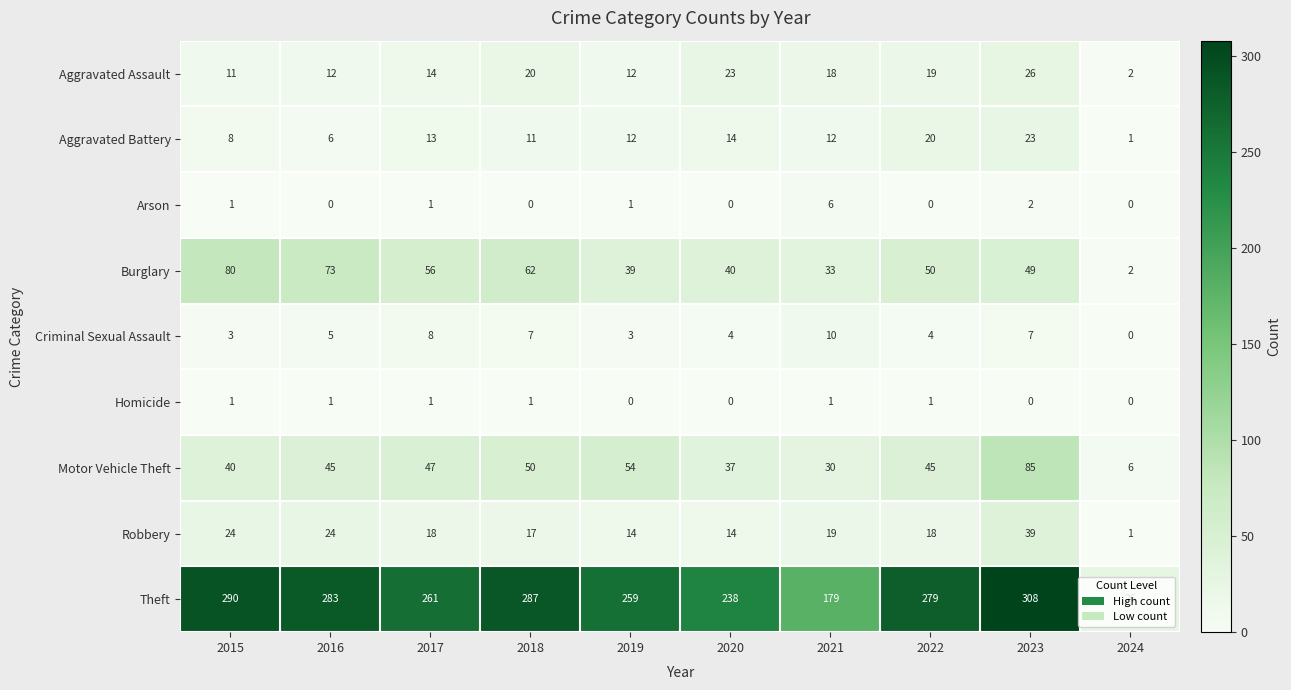

What is the maximum value shown in the chart?

308